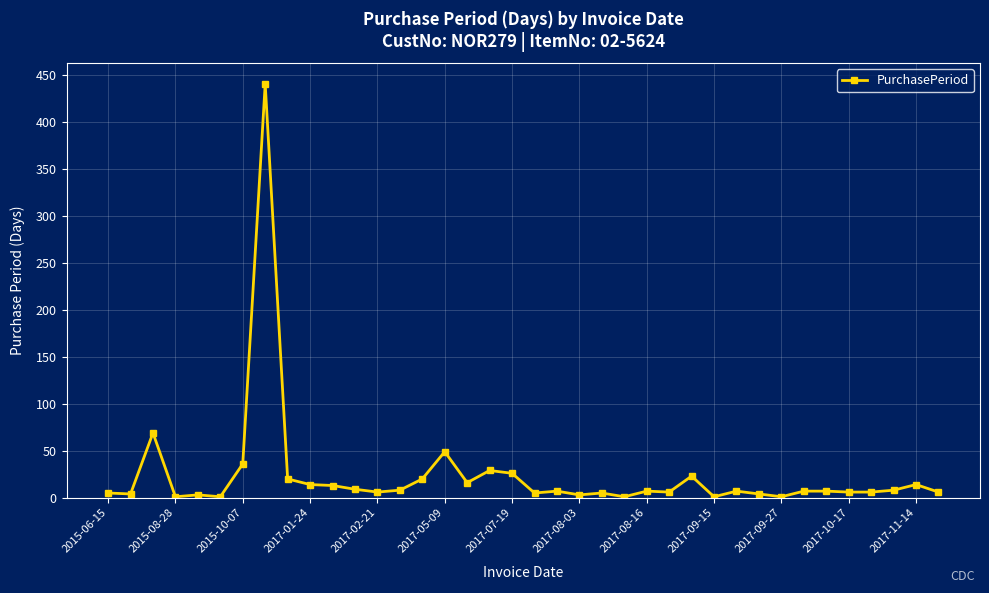

True or false: the data has more than 0 interior local peaks.

True